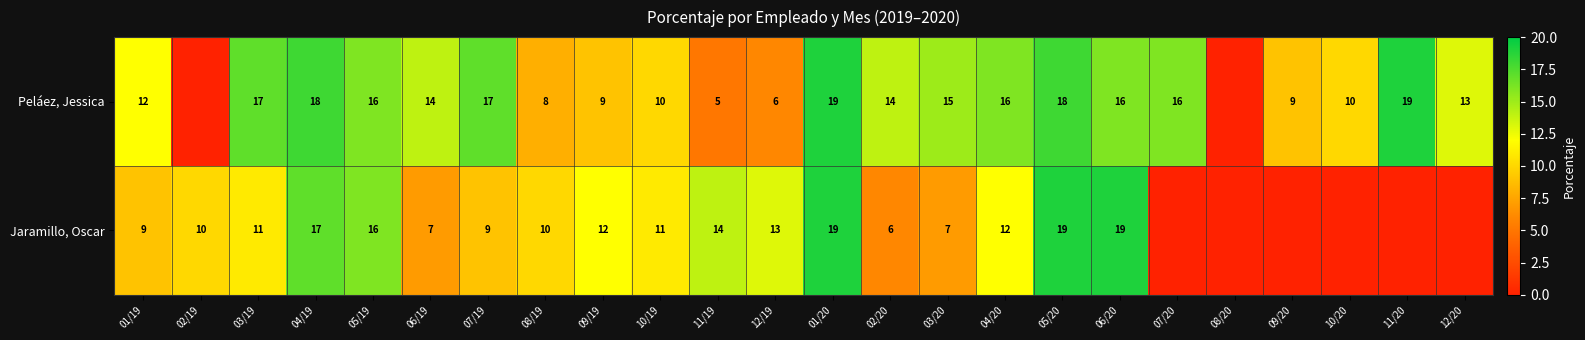

Which series changed the most between 06/19 and 05/20?

Jaramillo, Oscar